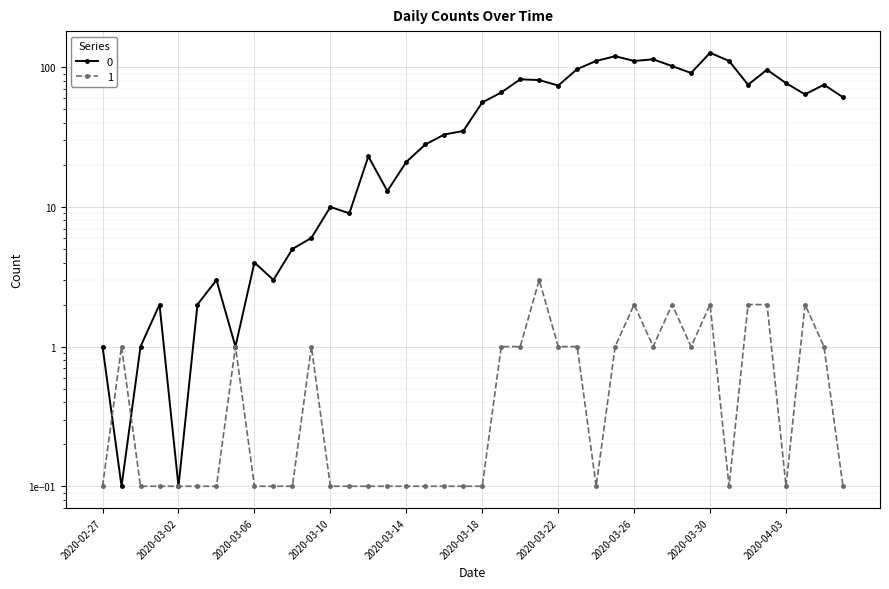

The 1 series shows 1.6 at 2020-03-19. True or false?

False